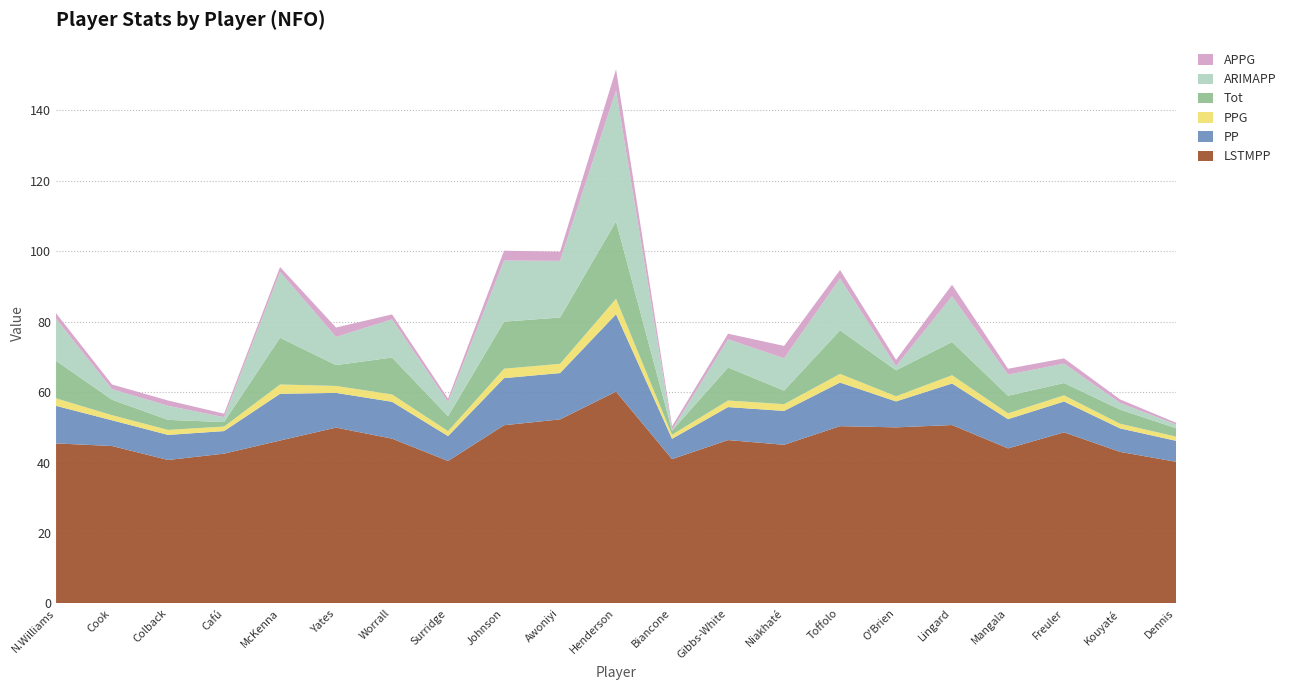

Reading right to left, extract all data points from this chart.

LSTMPP: 40.2	43.0	48.6	44.0	50.6	50.0	50.3	45.0	46.4	41.0	60.1	52.3	50.6	40.4	46.8	49.9	46.2	42.5	40.7	44.7	45.4
PP: 6.0	6.7	8.8	8.3	11.8	7.4	12.4	9.6	9.4	5.8	22.0	13.2	13.4	7.1	10.5	9.9	13.3	6.4	7.1	7.3	10.7
PPG: 1.2	1.3	1.8	1.7	2.4	1.5	2.5	1.9	1.9	1.2	4.4	2.6	2.7	1.4	2.1	2.0	2.7	1.3	1.4	1.5	2.1
Tot: 2.4	4.0	3.5	5.0	9.4	7.4	12.4	3.8	9.4	1.2	22.0	13.2	13.4	4.2	10.5	5.9	13.3	1.3	2.8	4.4	10.7
ARIMAPP: 1.0	1.9	5.5	6.0	13.0	1.2	14.7	9.2	8.0	0.2	37.2	16.1	17.3	4.0	10.9	8.0	18.7	1.4	4.0	3.0	11.9
APPG: 0.5	1.0	1.5	1.7	3.2	1.8	2.4	3.5	1.6	1.0	6.0	2.6	2.8	1.0	1.4	2.7	1.4	1.0	1.5	1.3	1.6